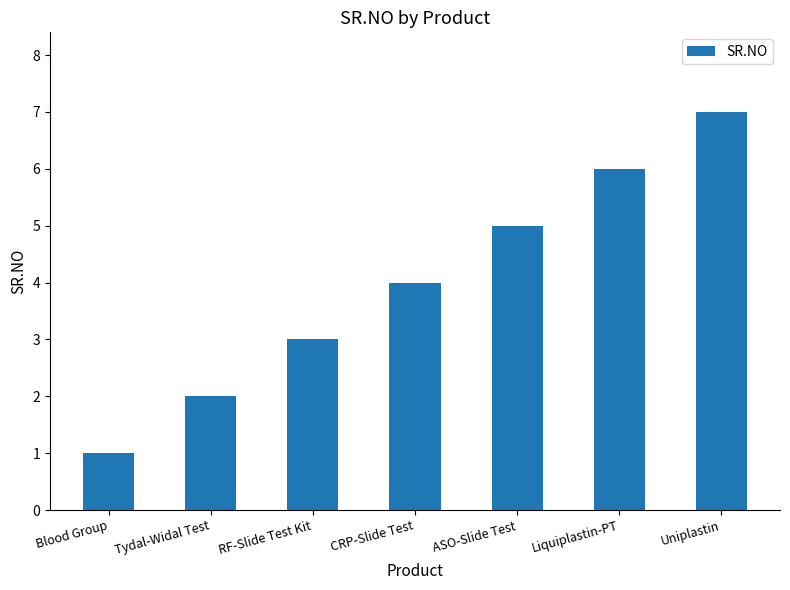

What is the value of the 3rd bar from the left?

3